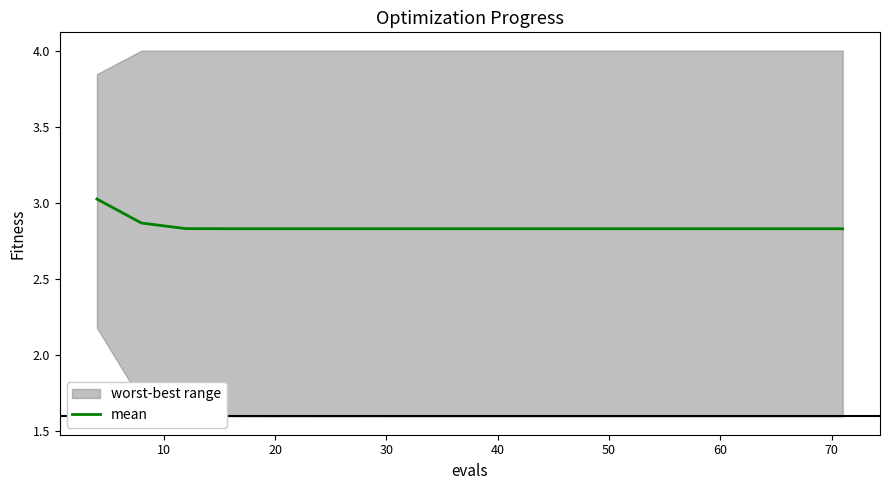

What is the value of the 4th point from the left?

2.8